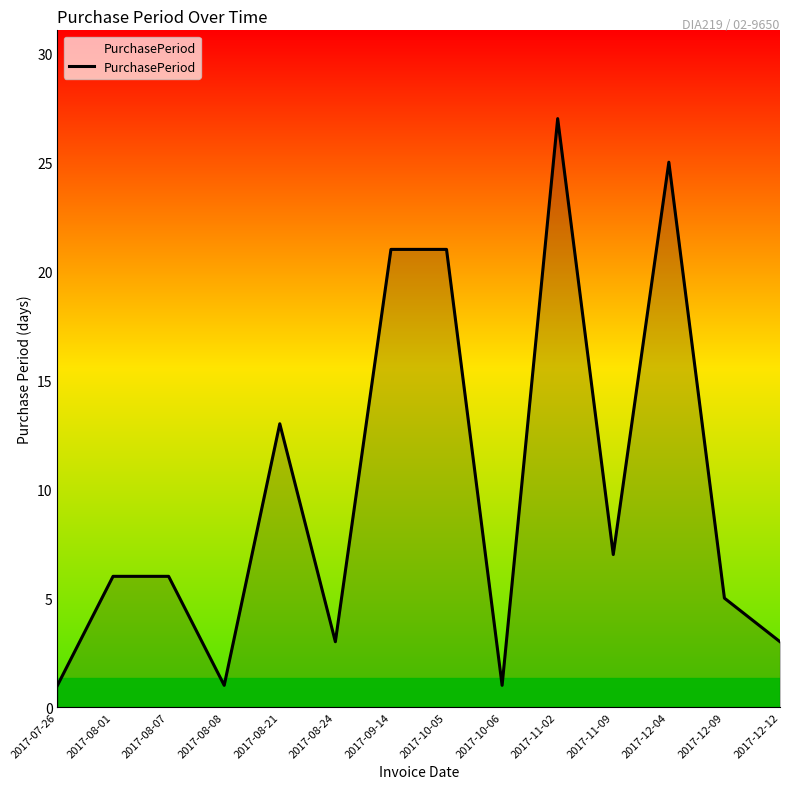

The value at 2017-12-04 is 17. True or false?

False